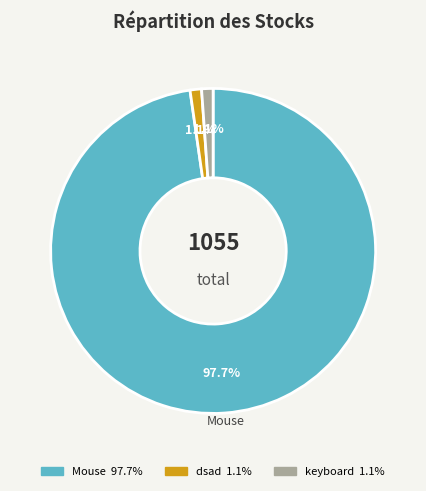

Does any single category account for the majority?

Yes